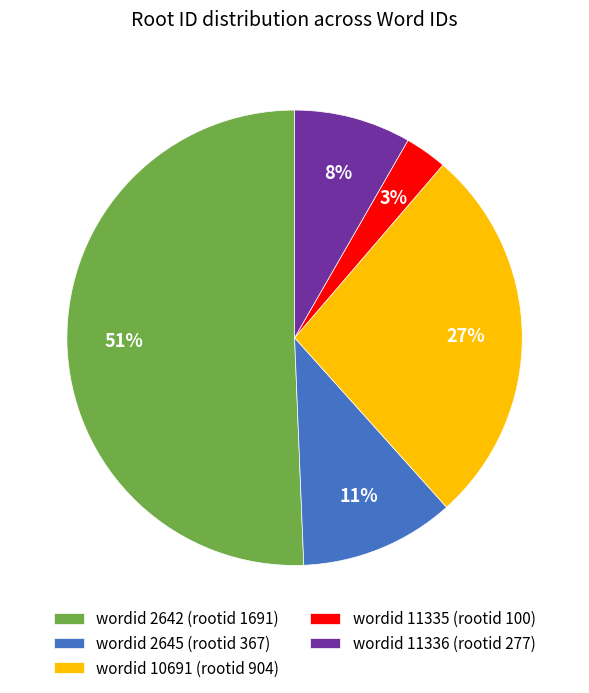

Which has a higher value, wordid 11336 (rootid 277) or wordid 11335 (rootid 100)?

wordid 11336 (rootid 277)